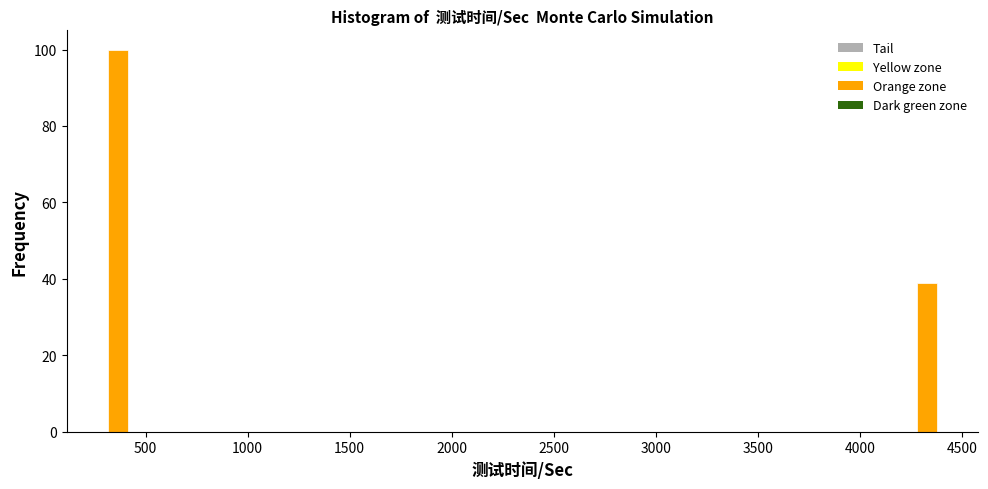

Around what value on the x-axis is the tallest bar? Give the approximate position of its centre, as read against the axis.

350